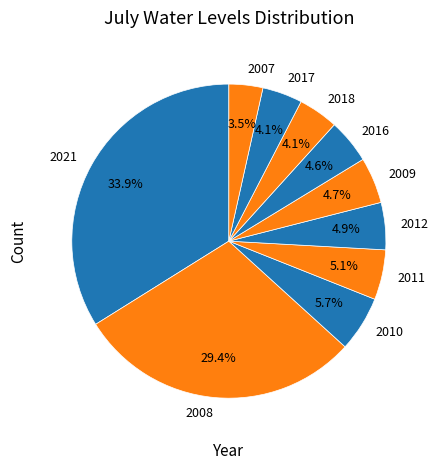

The 2016 slice represents 5% of the pie. True or false?

True